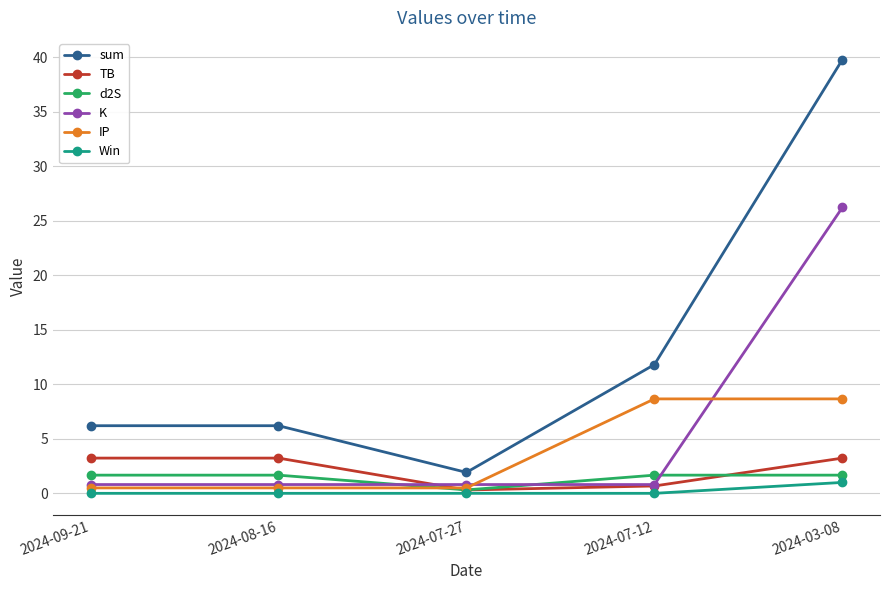

What is the label of the 5th point from the left?

2024-03-08